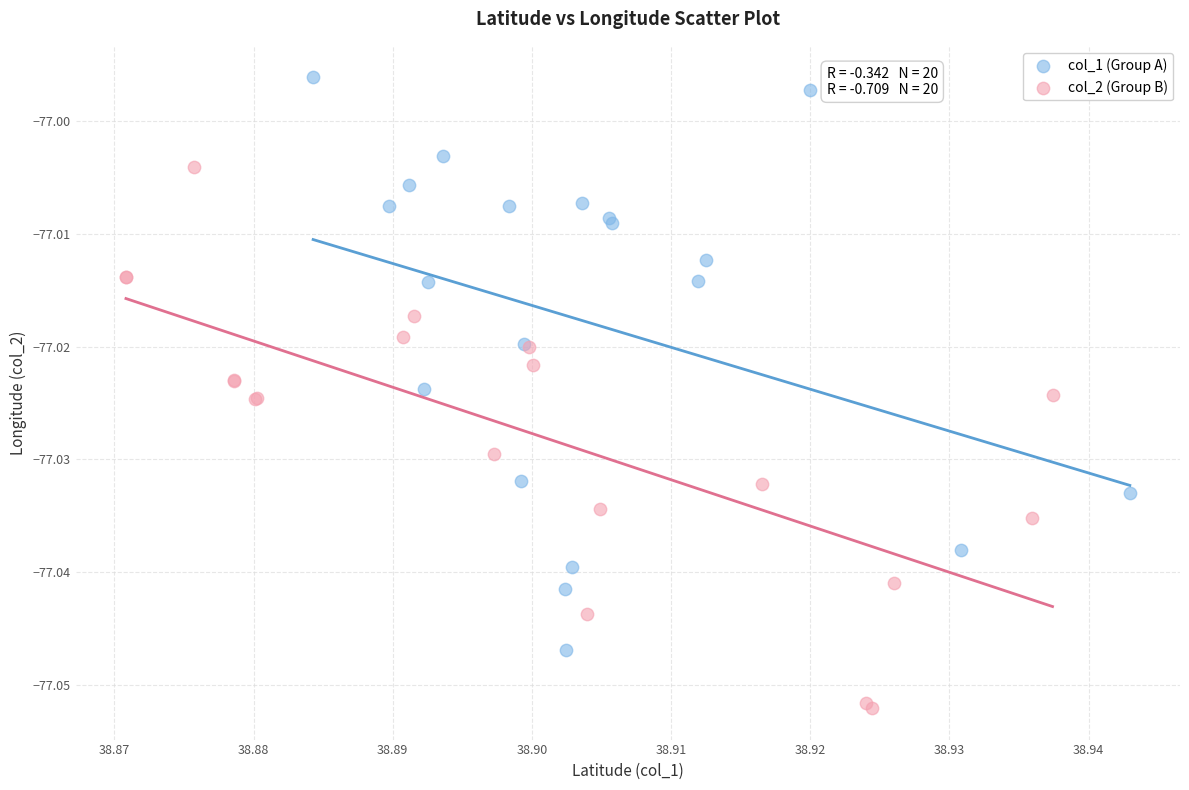

Which series reaches the maximum Y coordinate?

col_1 (Group A)